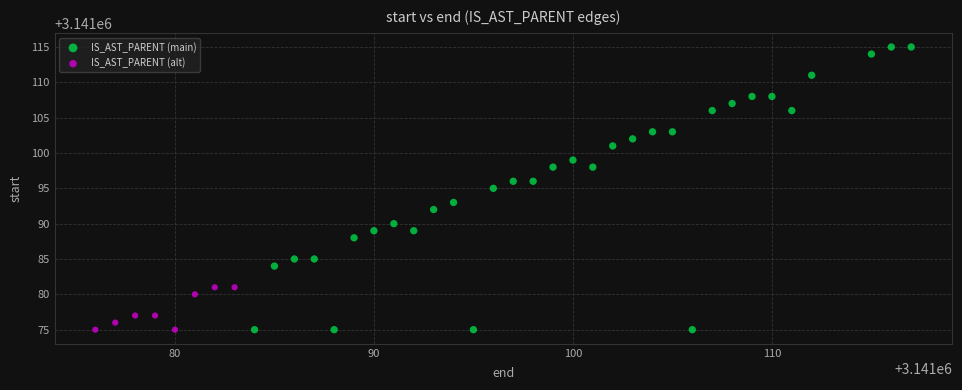

Which series reaches the maximum Y coordinate?

IS_AST_PARENT (main)